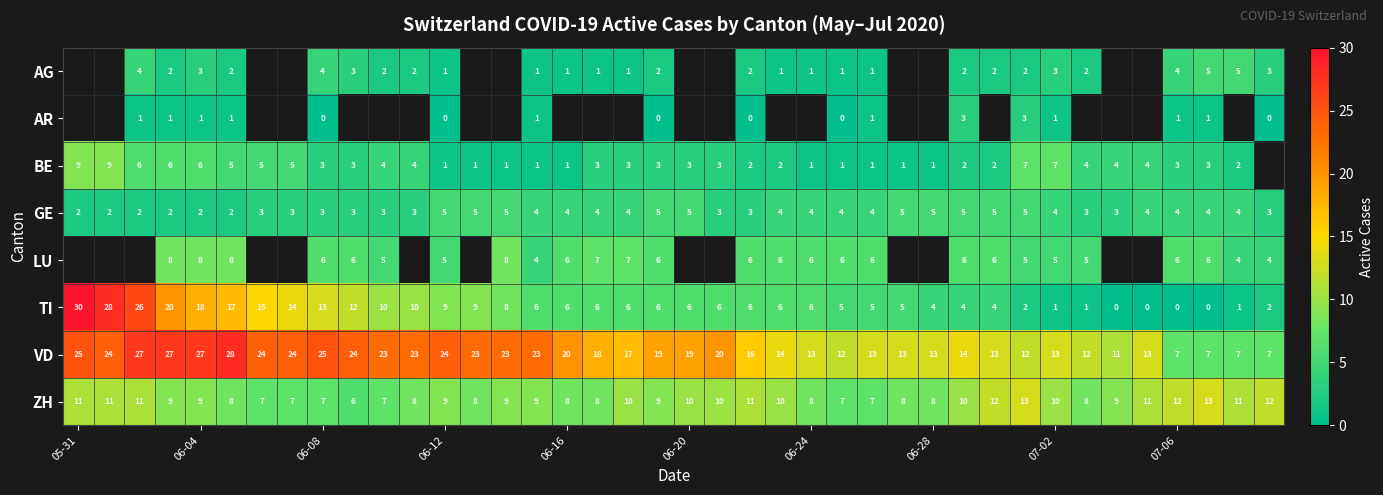

At which label does VD first exceed 19?

05-31